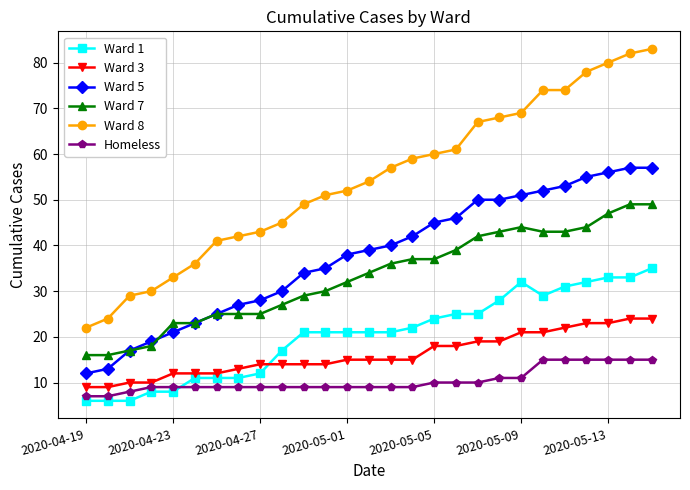

How many values in the Ward 7 series are below 34?

13